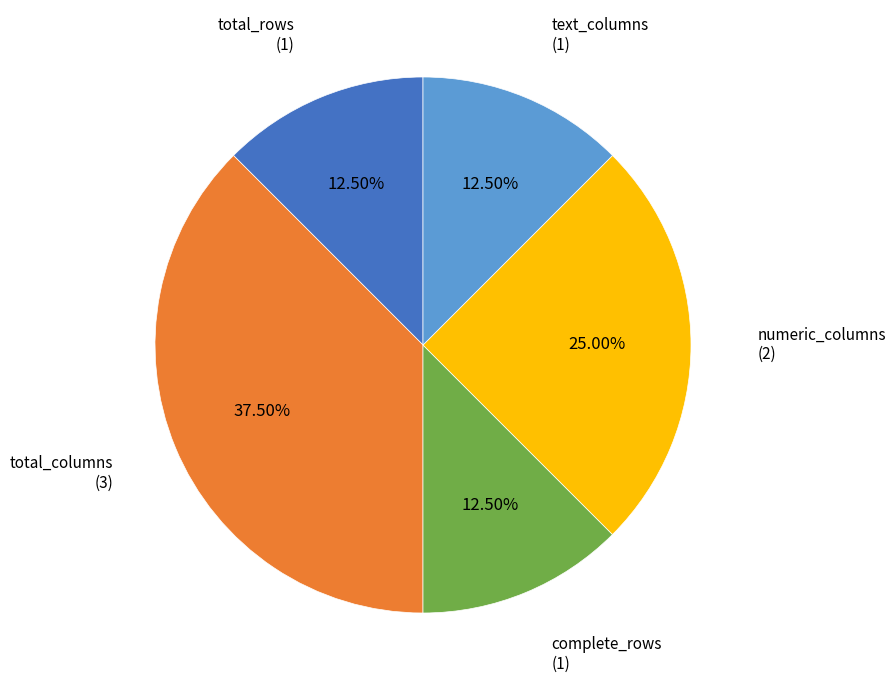

Does any single category account for the majority?

No